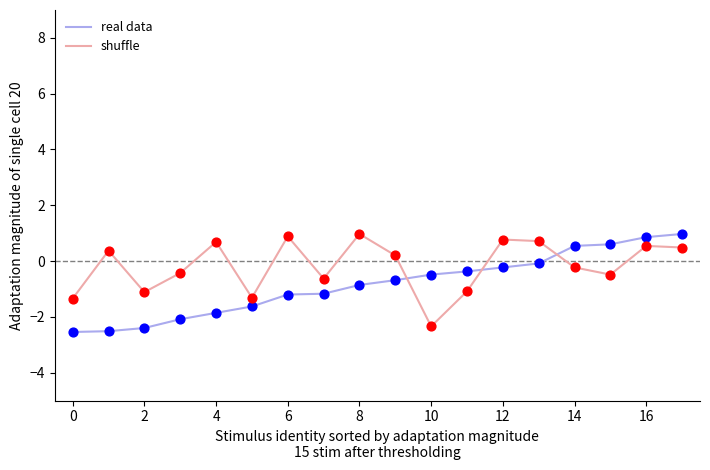

At how many categories does at least one series exceed 0?

11